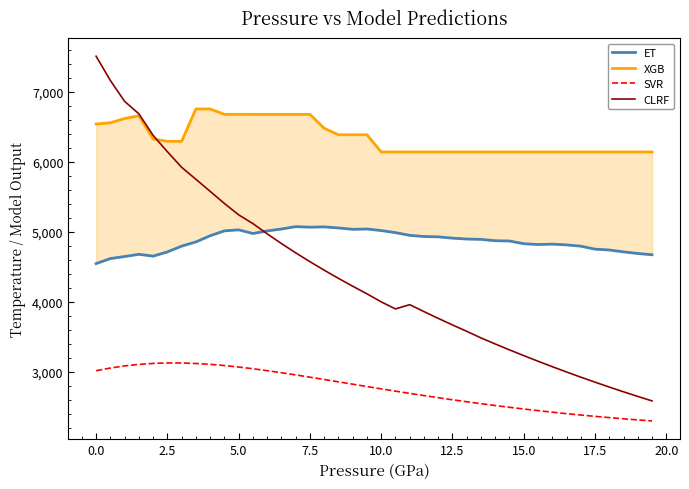

What is the difference between the maximum and second lowest values in the SVR series?

812.9